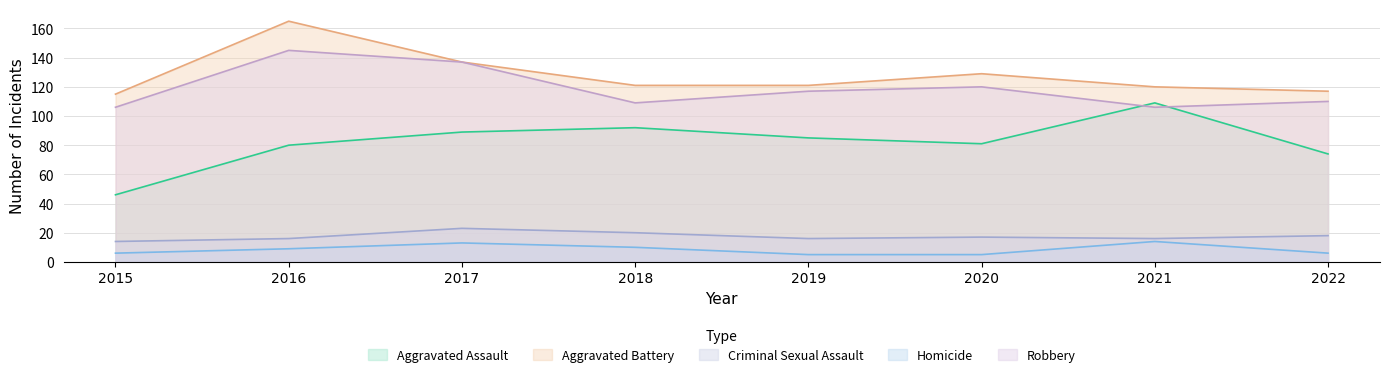

How many values in the Aggravated Assault series are below 85?

4